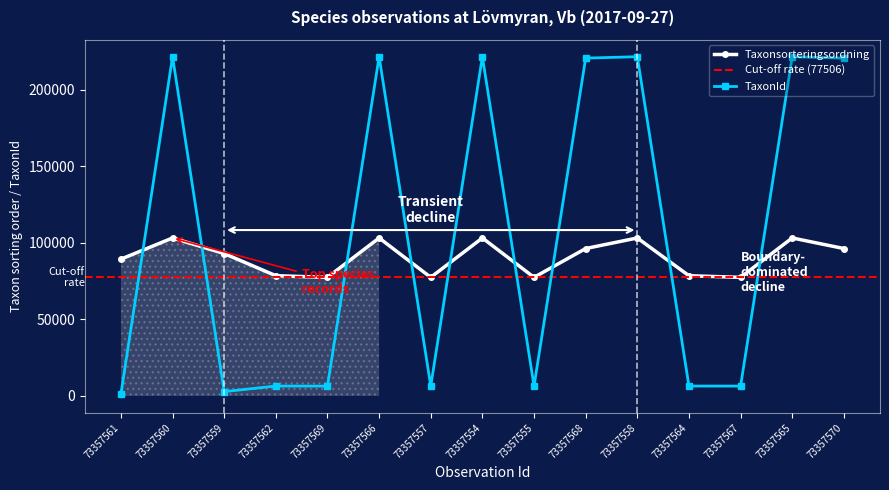

True or false: Taxonsorteringsordning has a value of 77506 at 73357567.

True